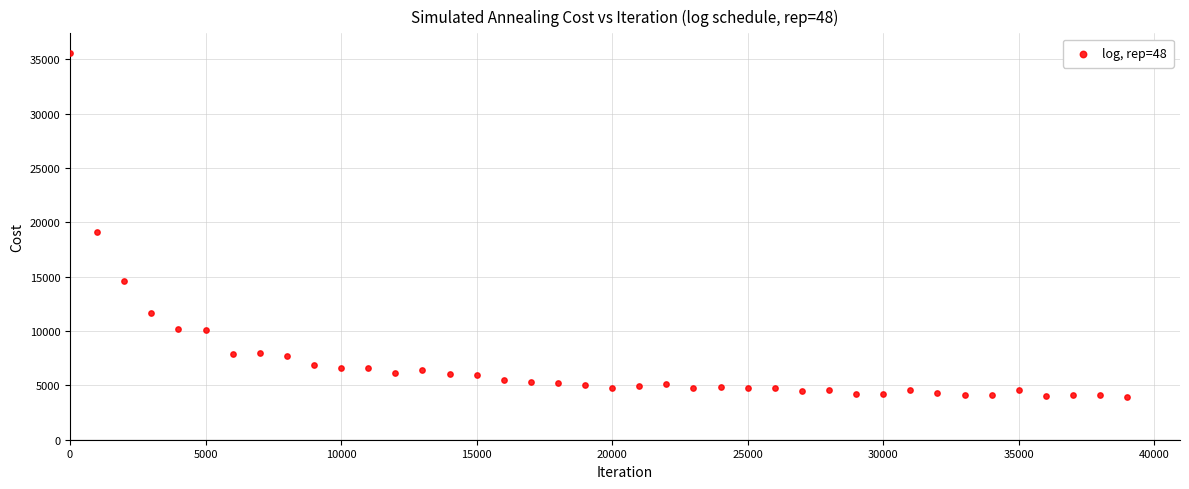

What is the range of X values (max minus min)?

38999.0